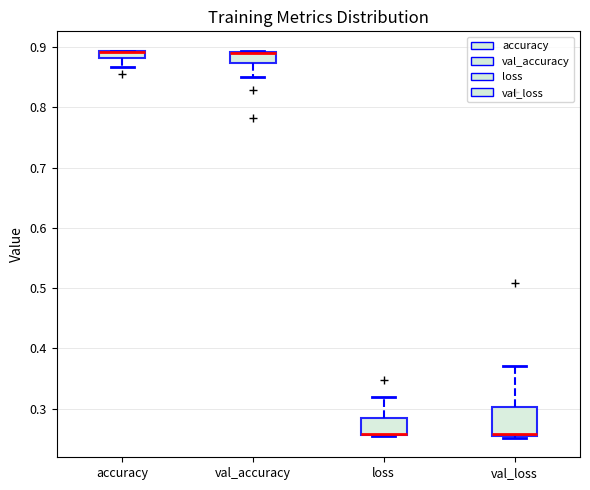

Comparing the boxes themselves (not the whiskers), which one is the tallest?

val_loss